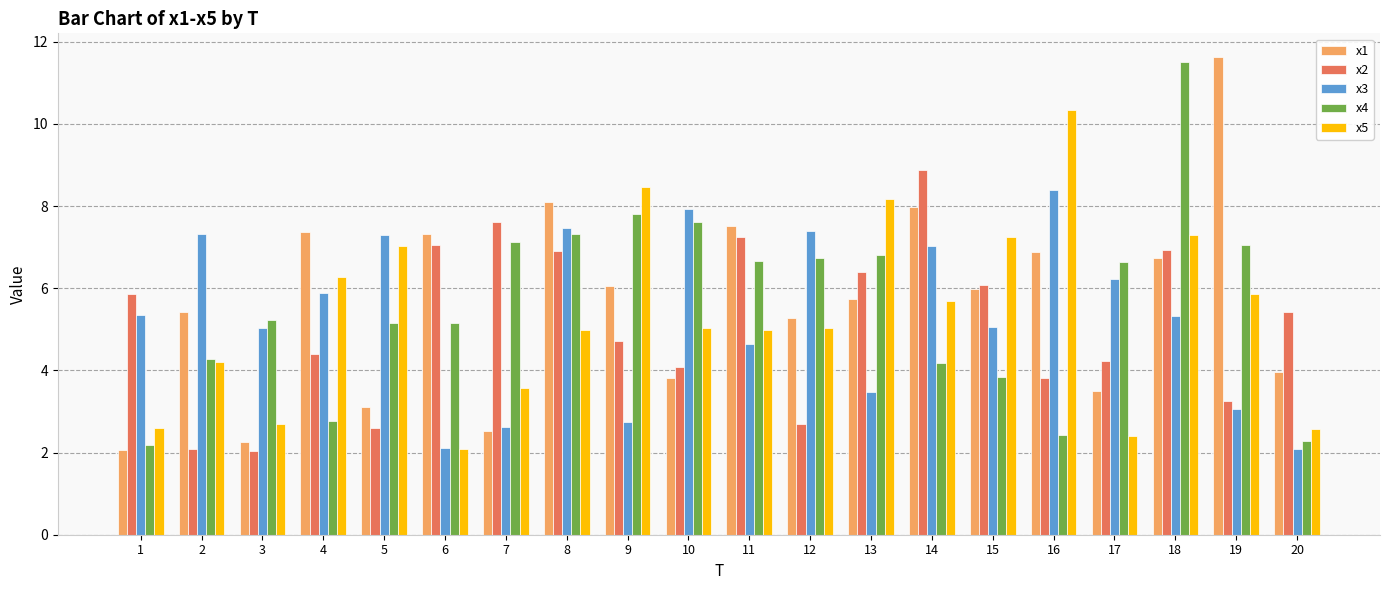

Between 3 and 18, which series saw the biggest shift?

x4